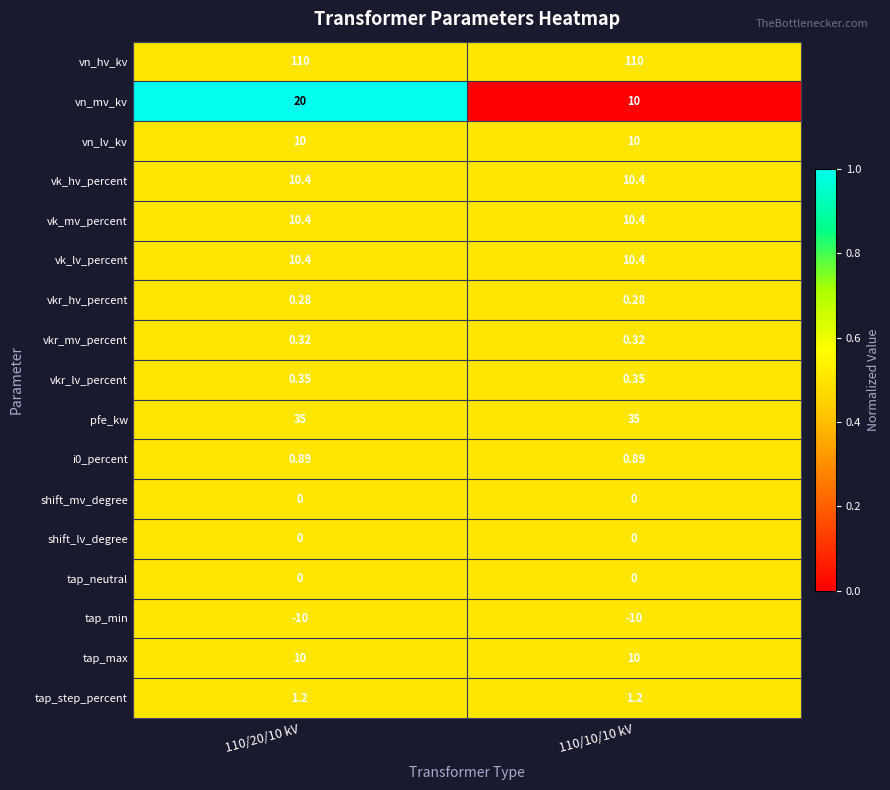

Which series has the widest spread of values?

vn_mv_kv